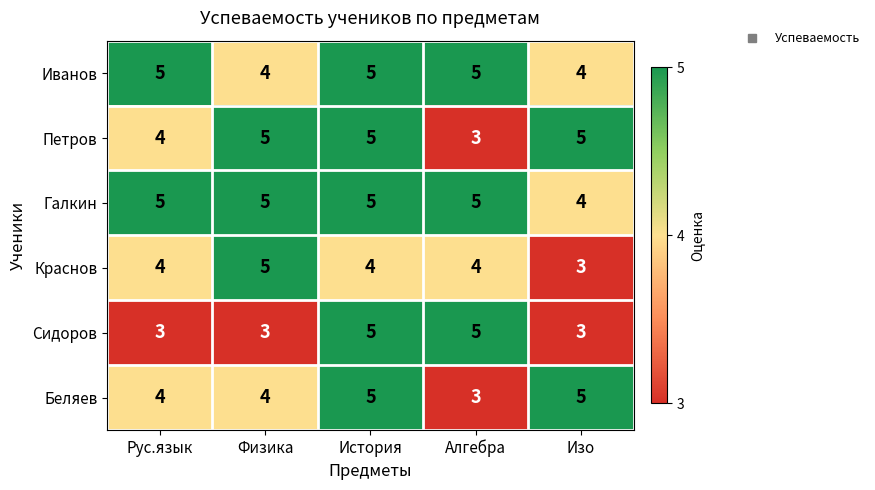

Between Физика and История, which series saw the biggest shift?

Сидоров